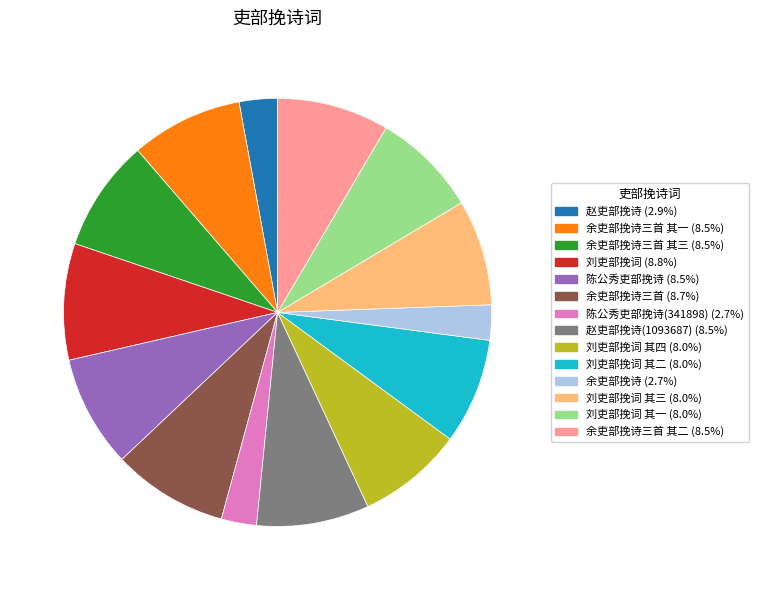

Is the sum of 刘吏部挽词 (8.8%) and 赵吏部挽诗 (2.9%) greater than half?

No